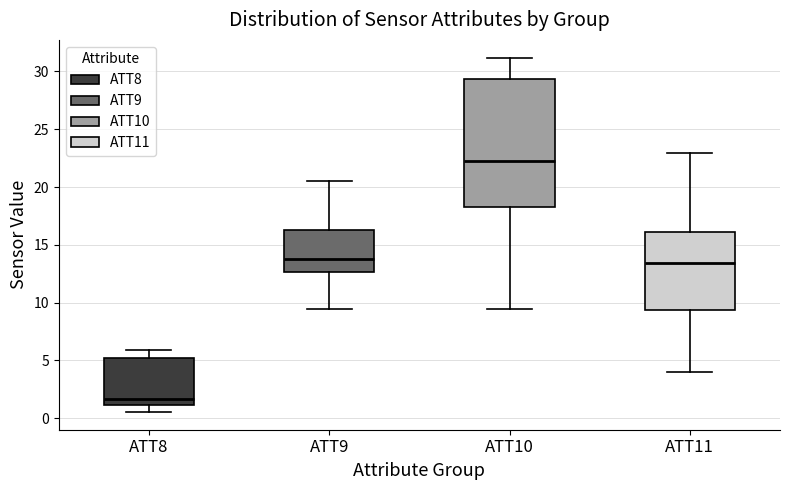

Which box has the highest median line?

ATT10